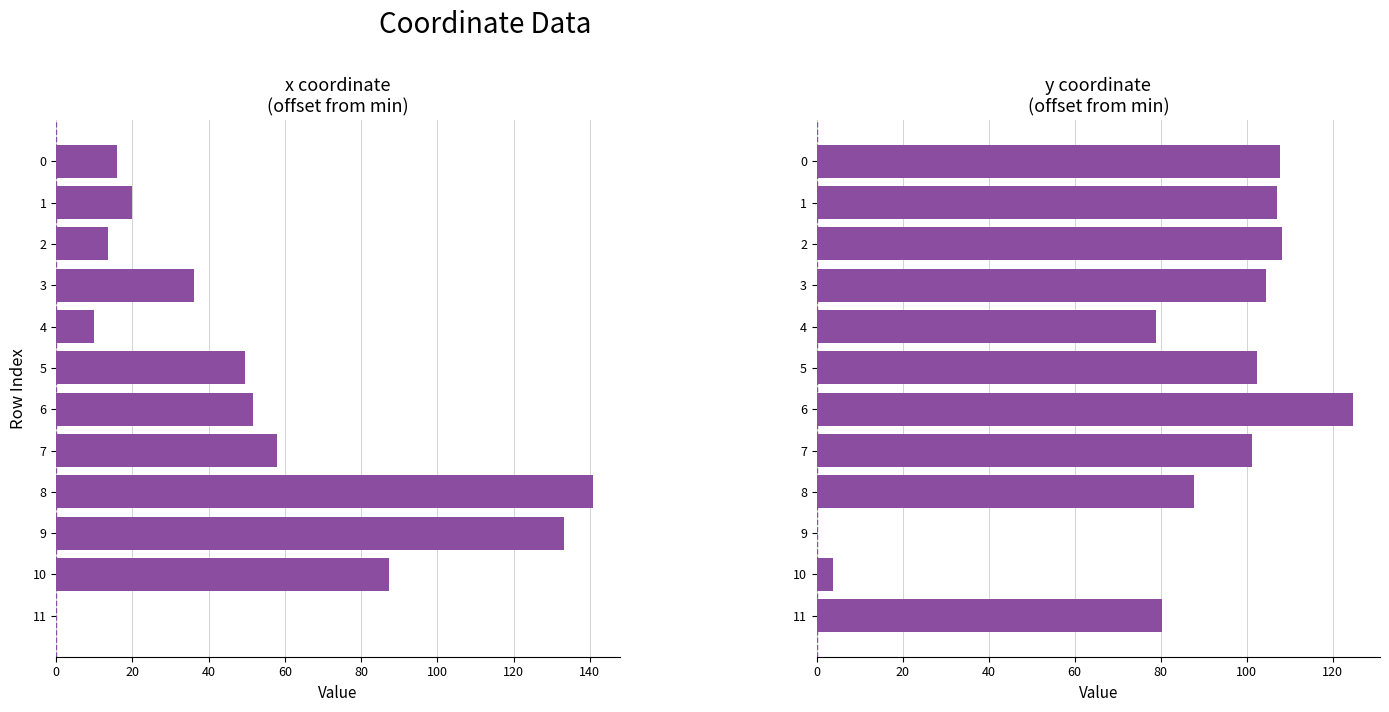

What is the spread (max minus min) of values at 0?

91.8